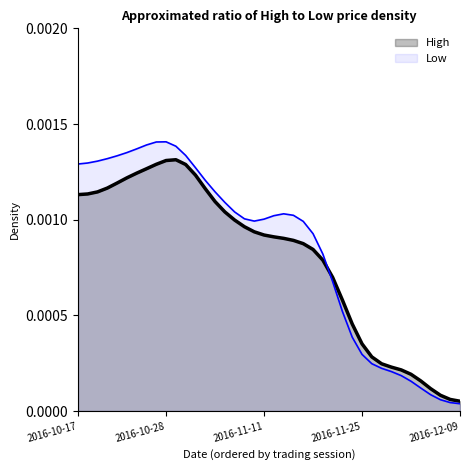

Count the number of data series in this chart.

2